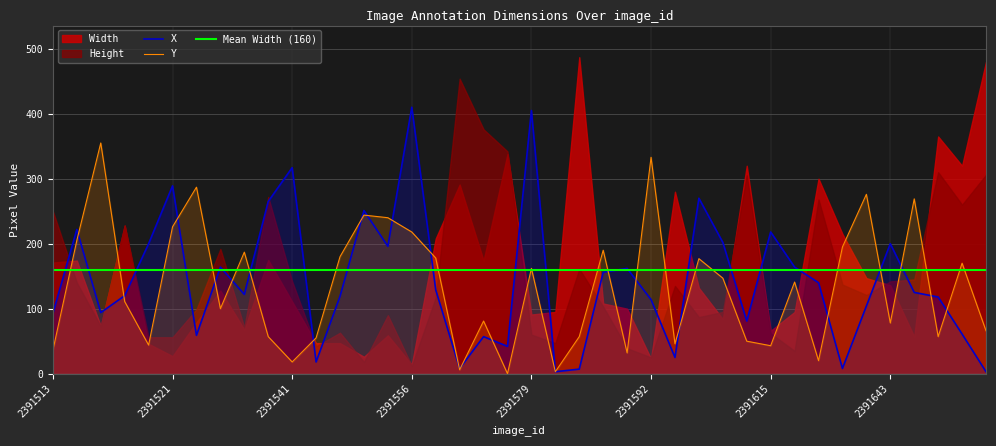

What is the value of the Y point at the 22nd from the left?

3